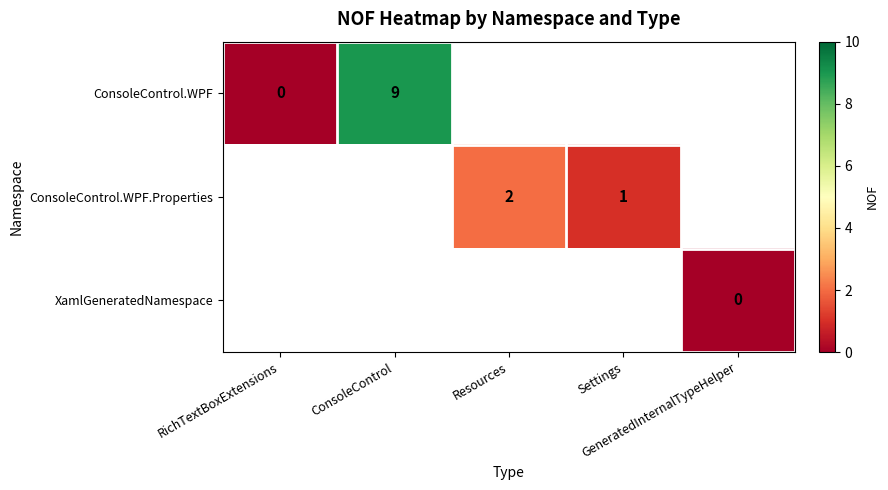

Which category has the lowest value across all series?

RichTextBoxExtensions